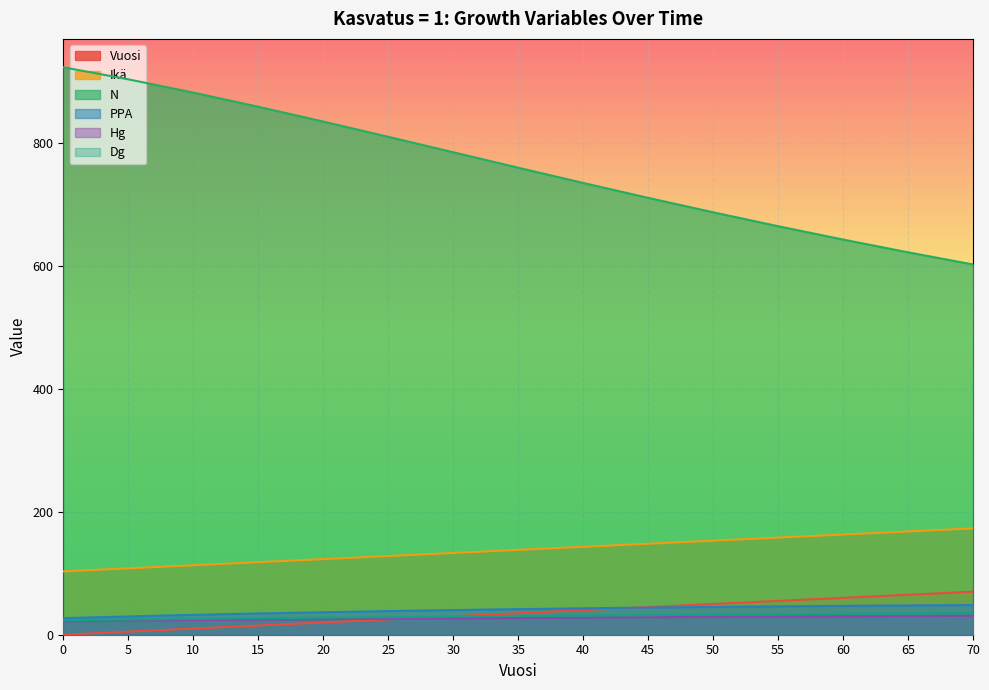

Where does the Dg series first go above 30?

35